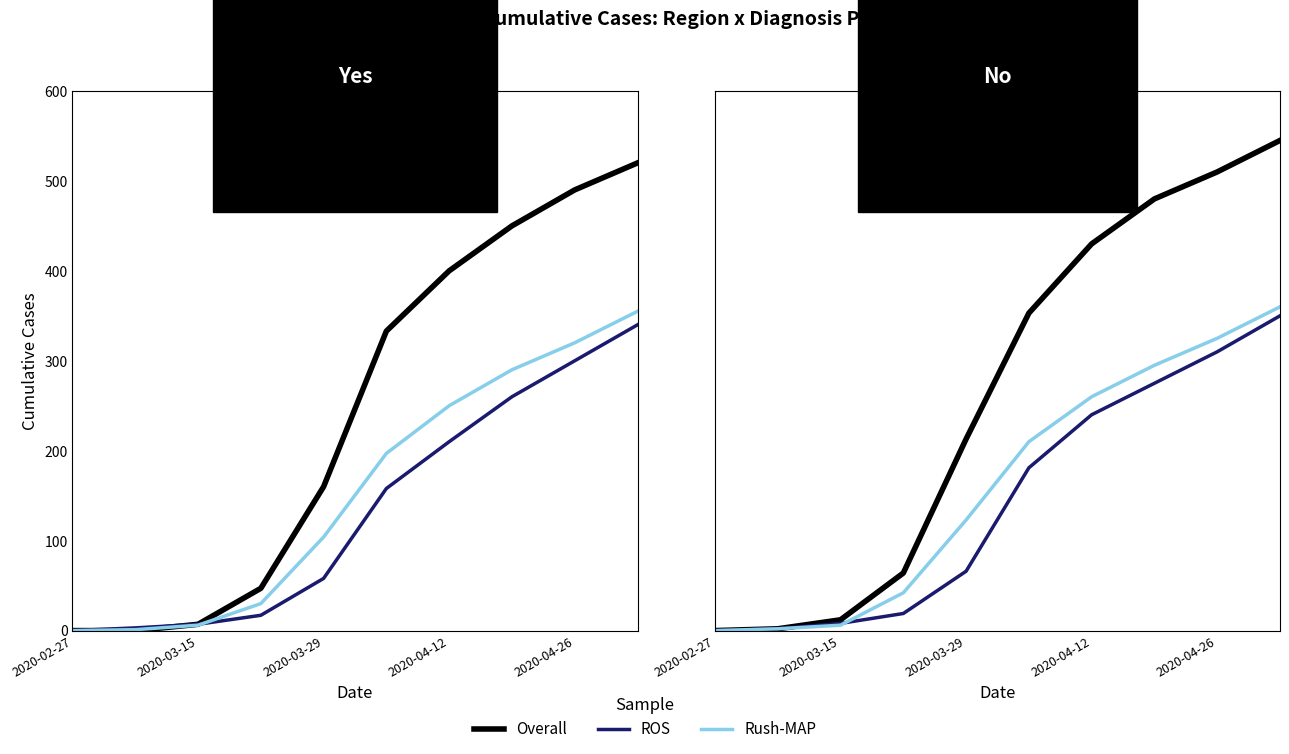

What is the approximate value of ROS at 5, to the nearest 5?

180